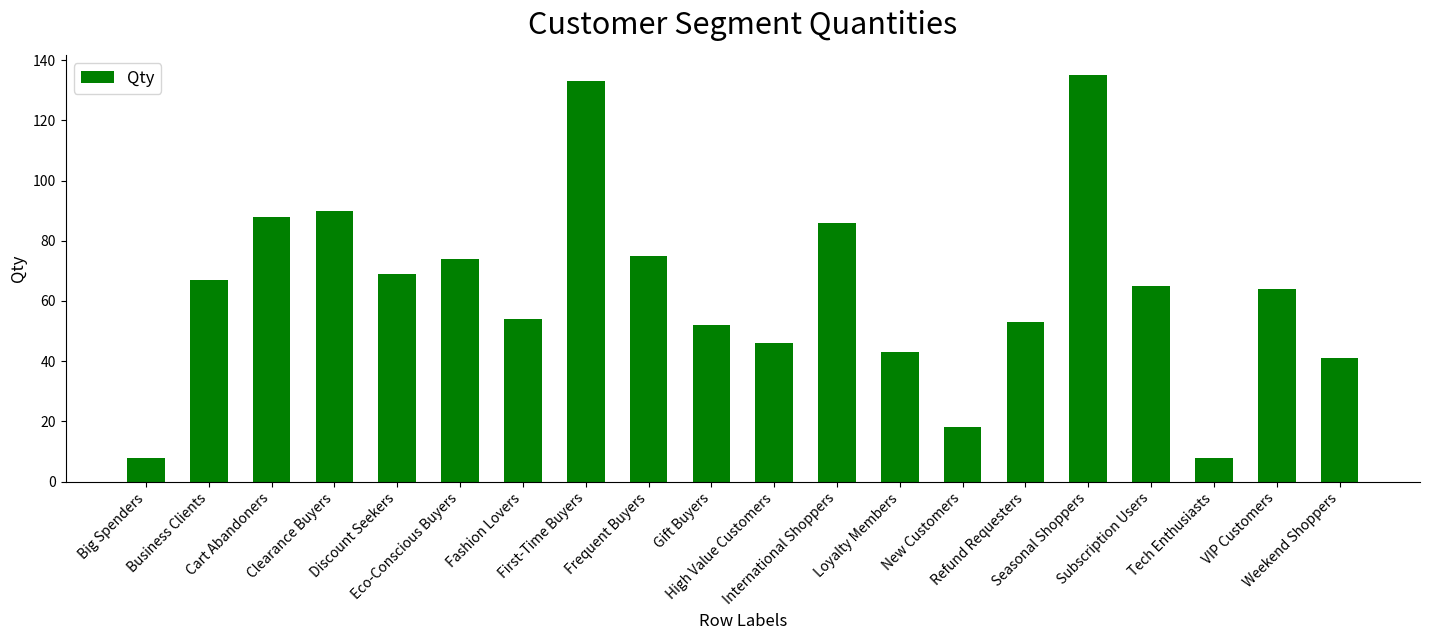

What is the ratio of the value at Discount Seekers to the value at International Shoppers?

0.8